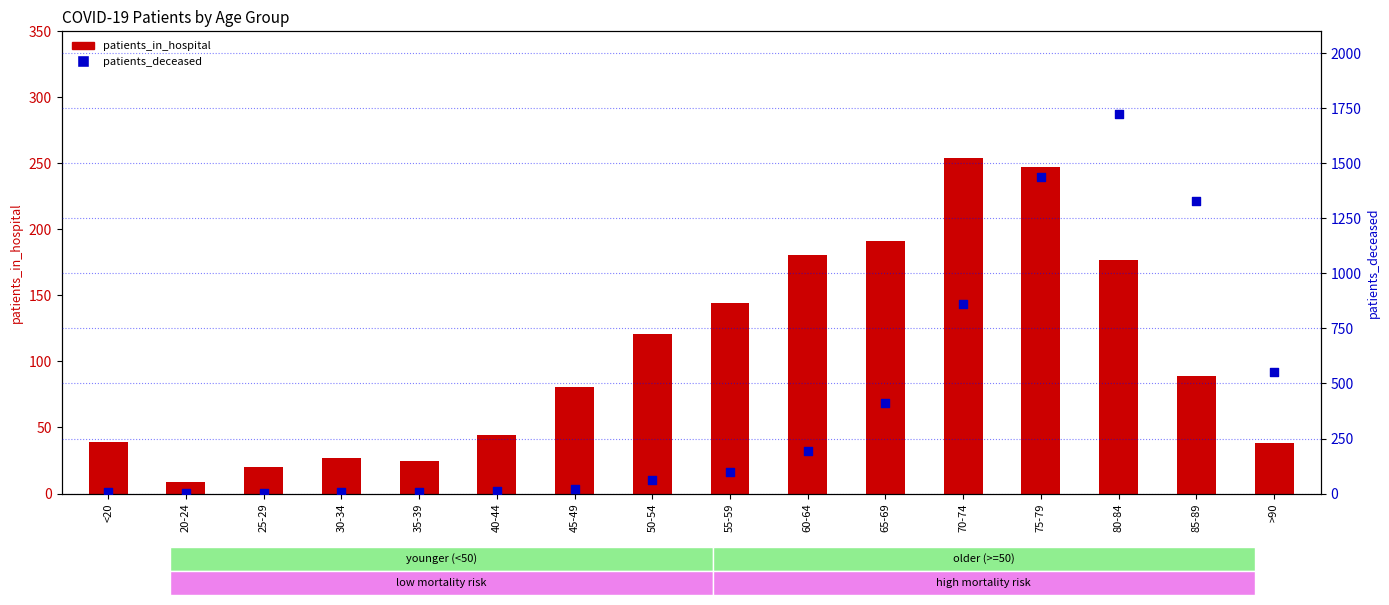

Which series reaches the maximum Y coordinate?

patients_deceased